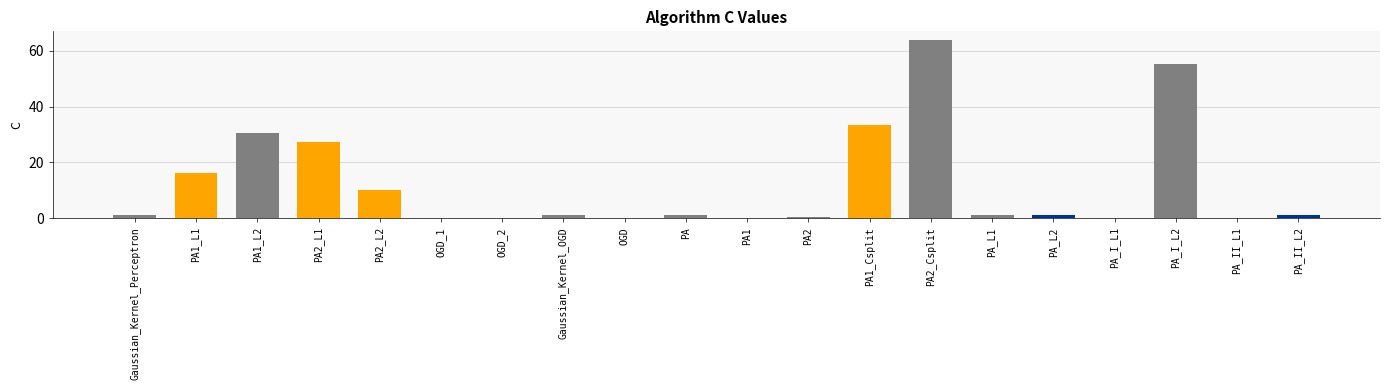

The value at PA2_L2 is 10.3. True or false?

True